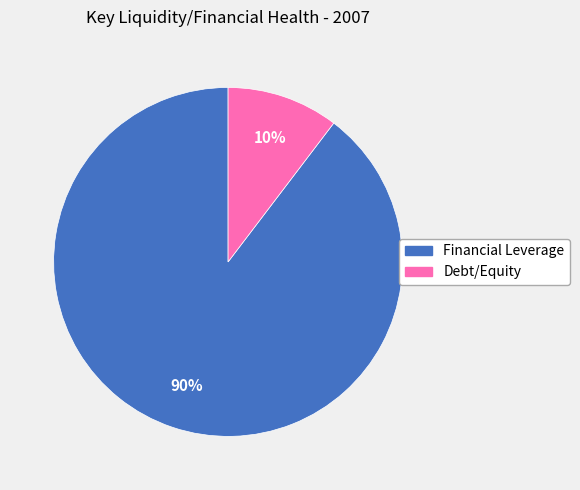

The Debt/Equity slice represents 10% of the pie. True or false?

True